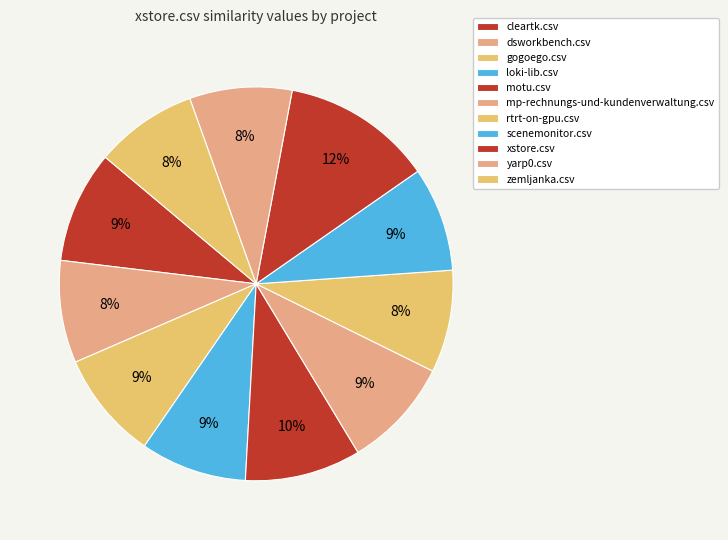

To the nearest percent, what is the difference between the motu.csv and gogoego.csv slice percentages?

1%